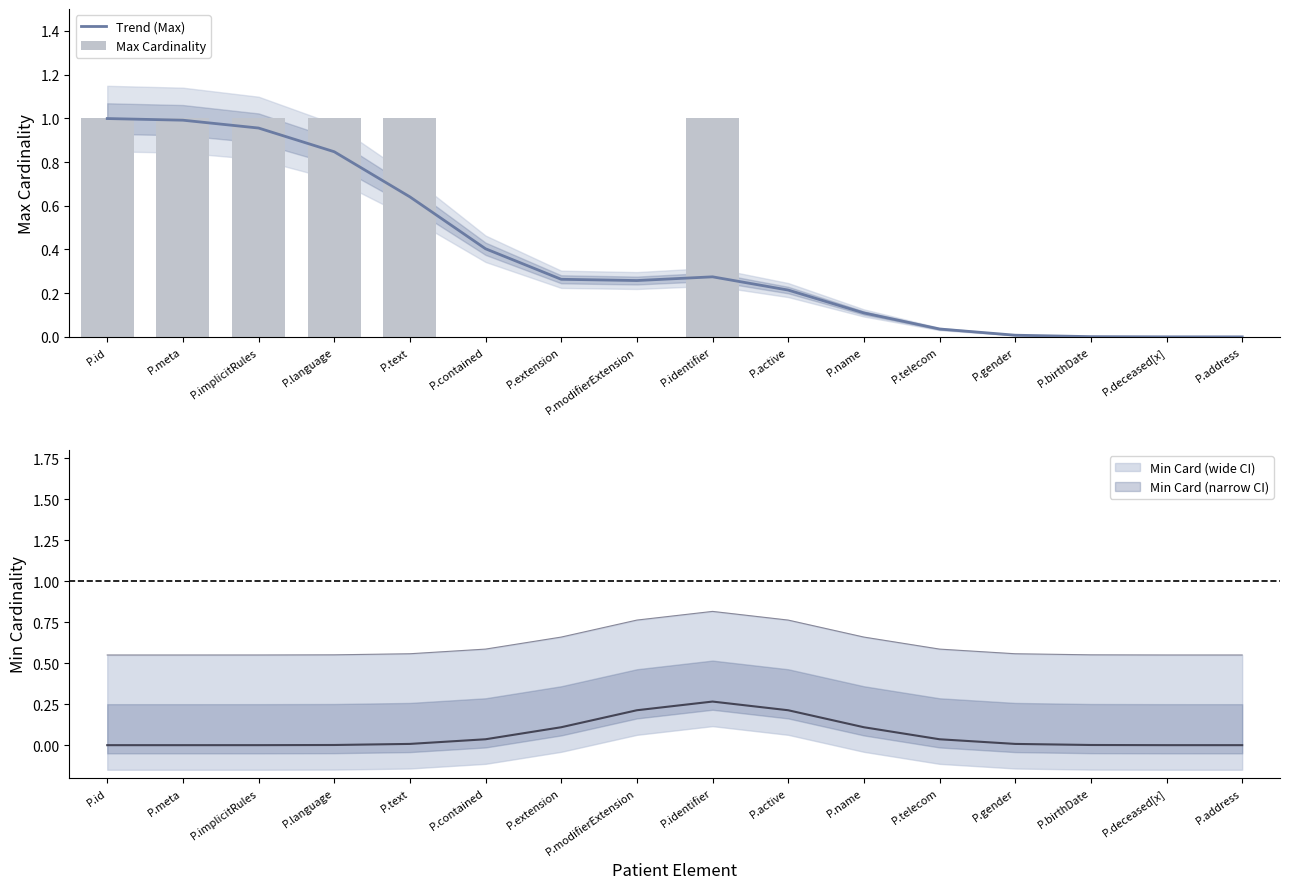

How many distinct data groups are displayed?

2